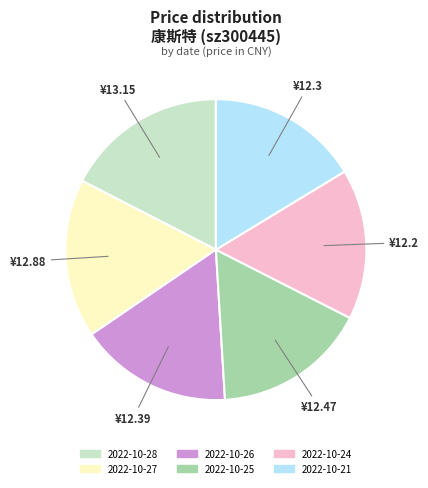

Is 2022-10-25 the majority of the pie?

No